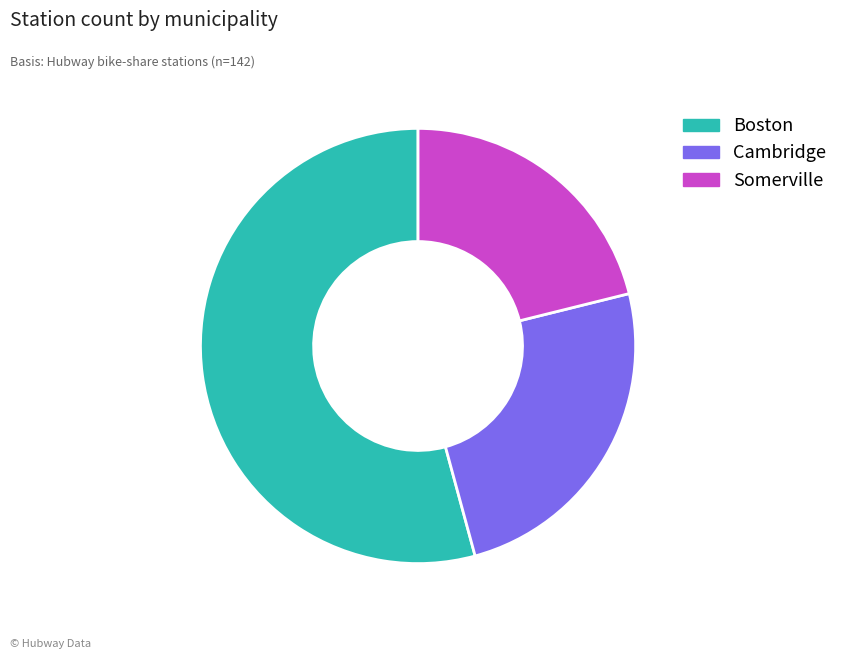

Which category has the biggest portion of the pie?

Boston